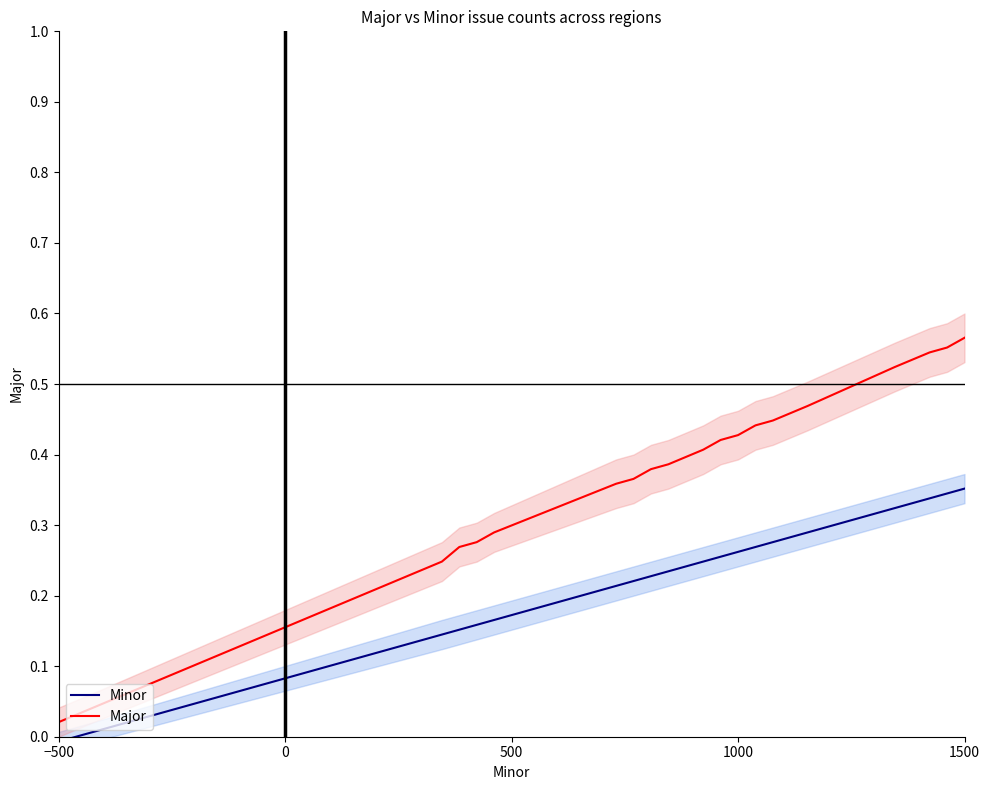

True or false: Minor and Major intersect in this chart.

False